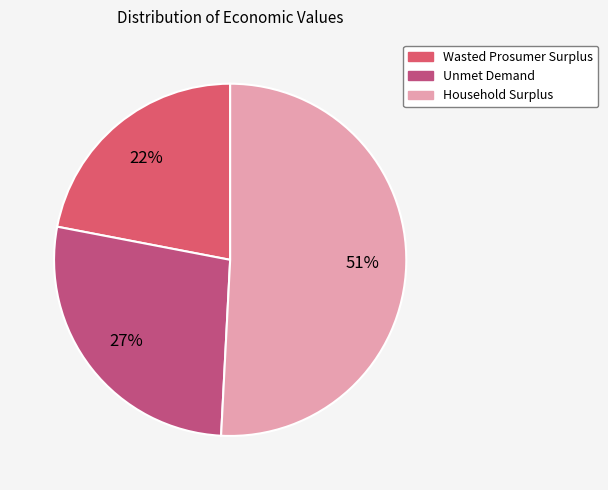

To the nearest percent, what portion does Household Surplus represent?

51%